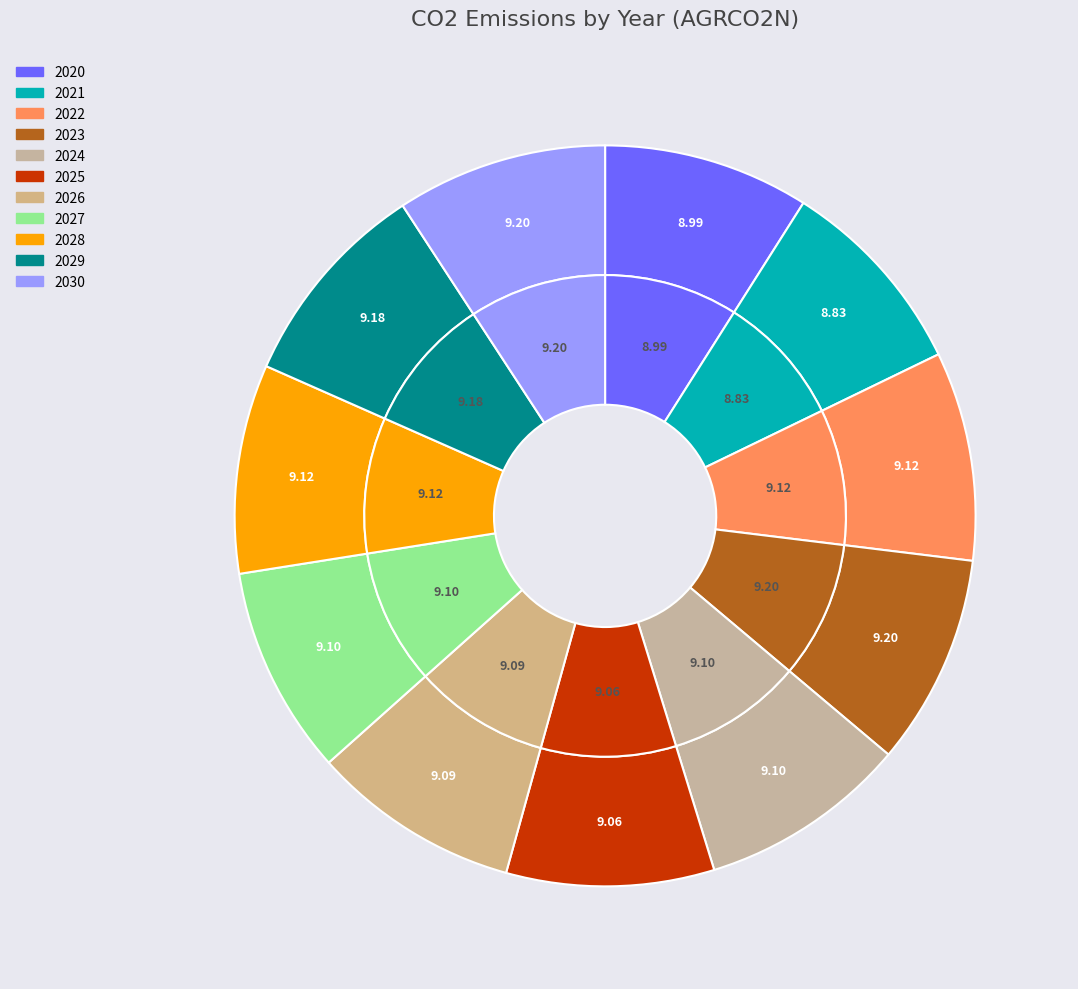

How many segments does this pie chart have?

11